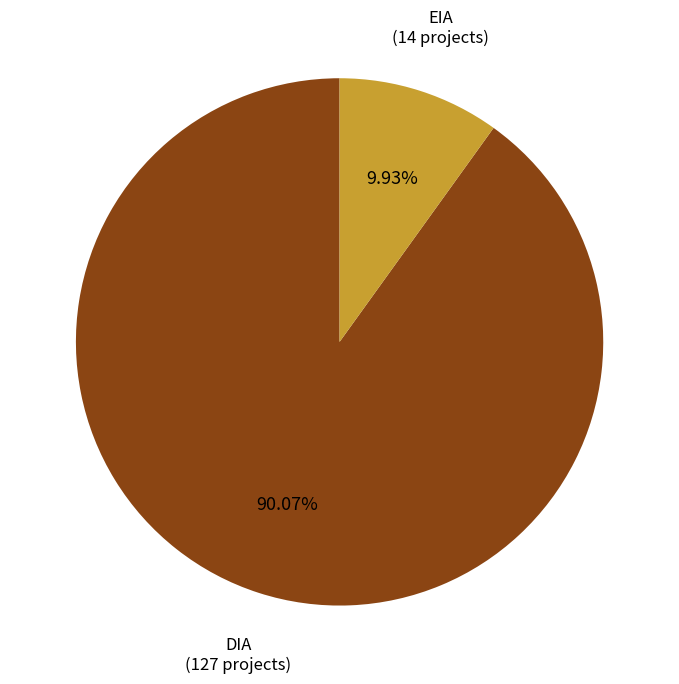

What percentage is the DIA slice, to the nearest percent?

90%